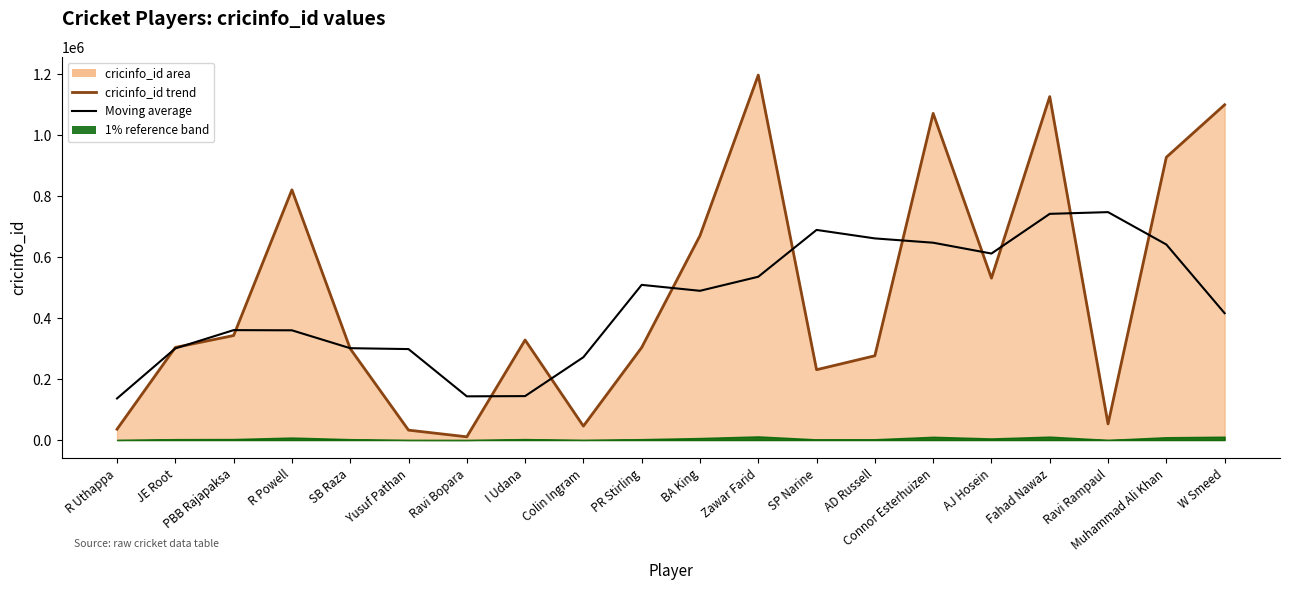

What is the minimum value for cricinfo_id trend?

10582.0